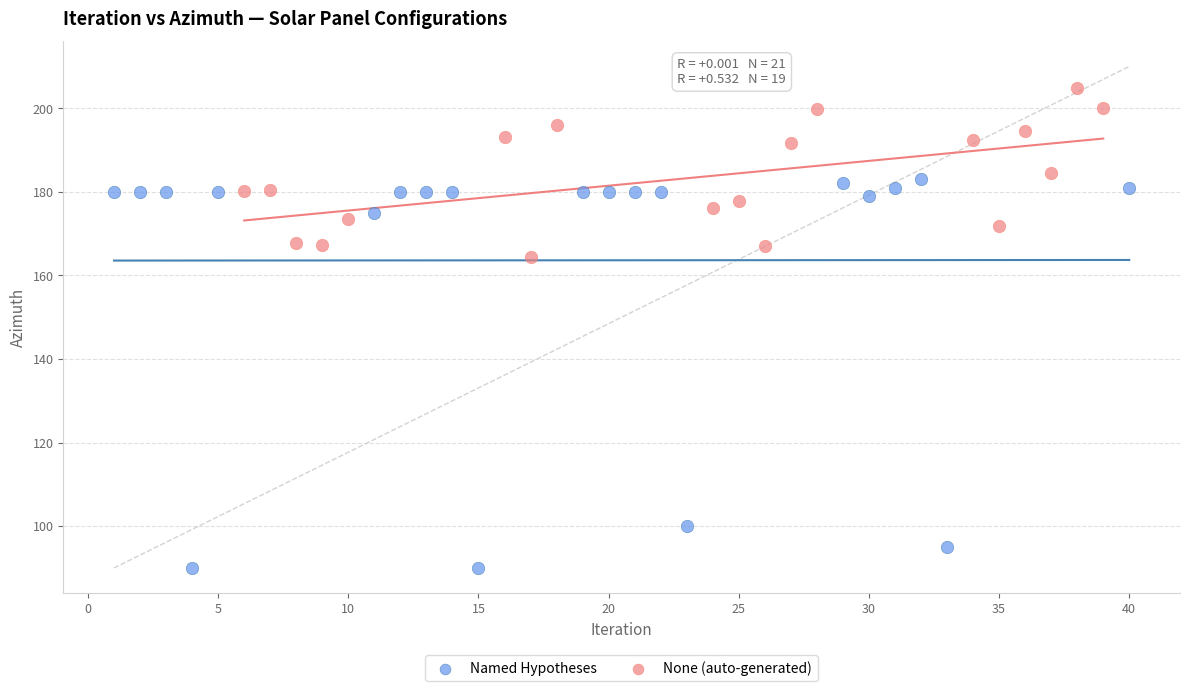

Which series has the widest spread of Y values?

Named Hypotheses